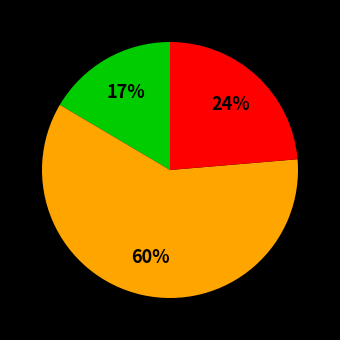

Is there a majority slice in this chart?

Yes